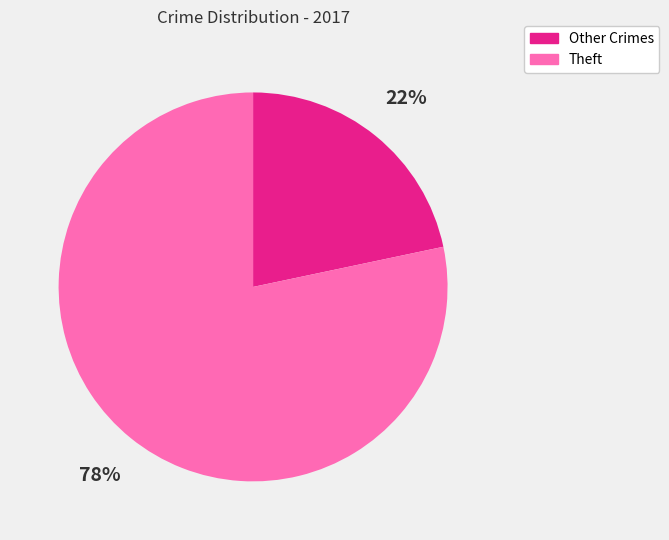

Count the number of slices in the pie.

2